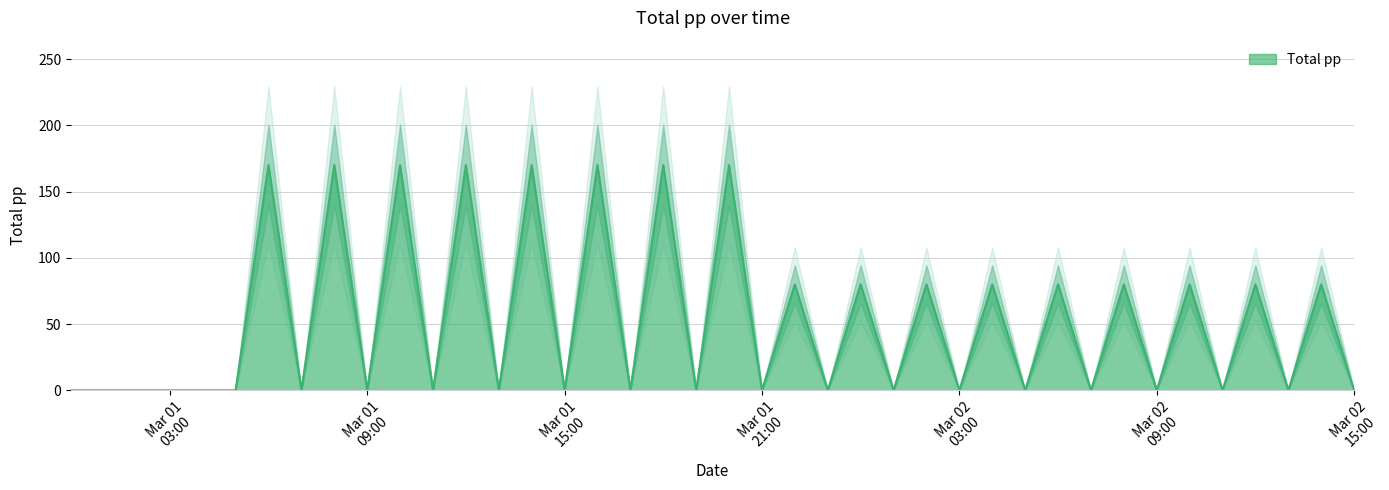

Reading right to left, transcribe all the data shown in this chart.

0	80	0	80	0	80	0	80	0	80	0	80	0	80	0	80	0	80	0	170	0	170	0	170	0	170	0	170	0	170	0	170	0	170	0	0	0	0	0	0